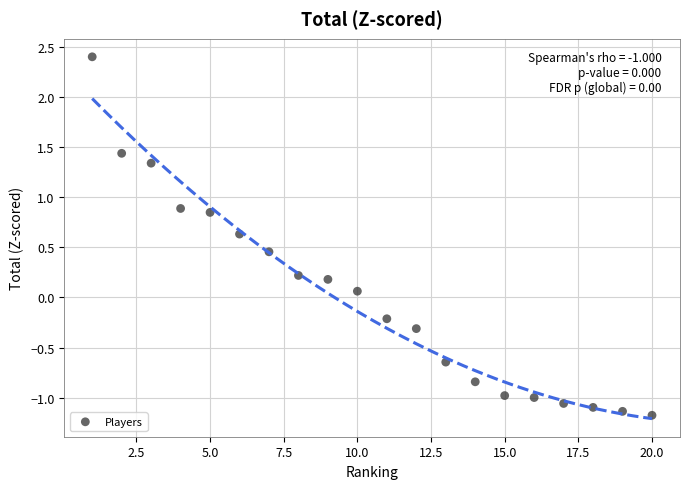

What is the range of Y values (max minus min)?

3.6